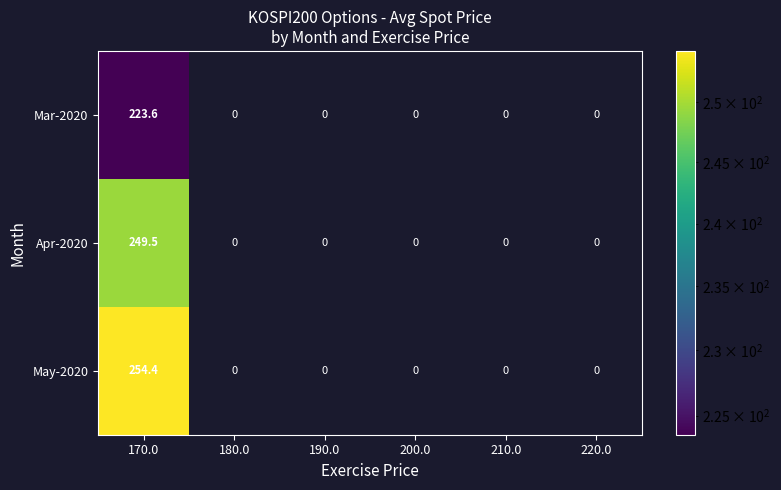

What is the spread (max minus min) of values at 170.0?

30.8